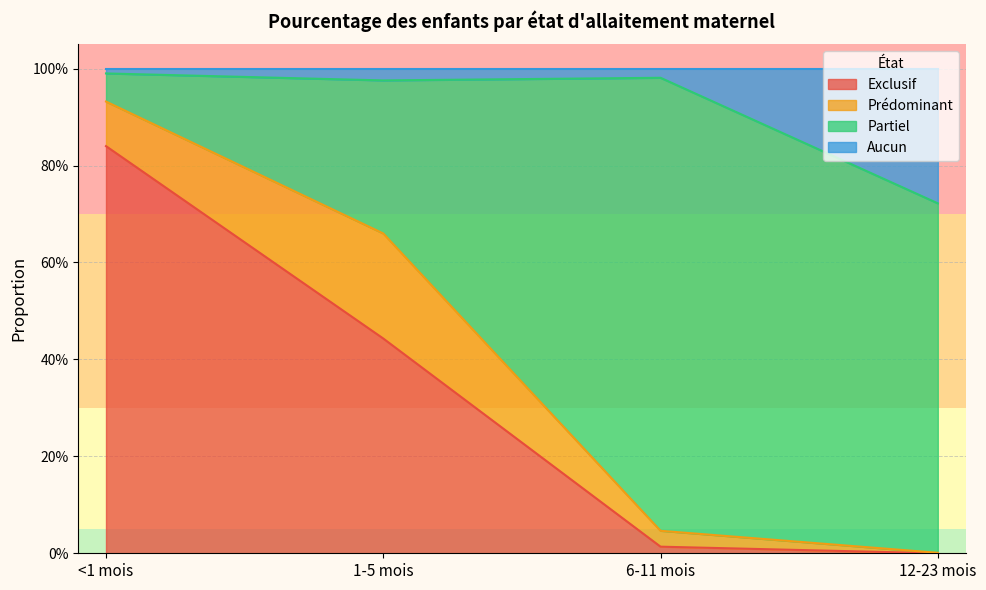

What is the label of the 1st point from the right?

12-23 mois